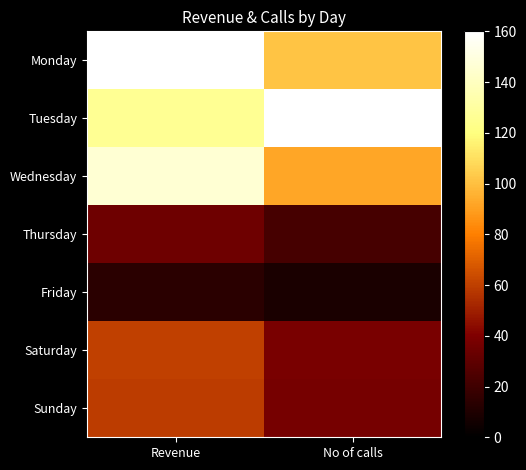

How many categories are shown in the chart?

2